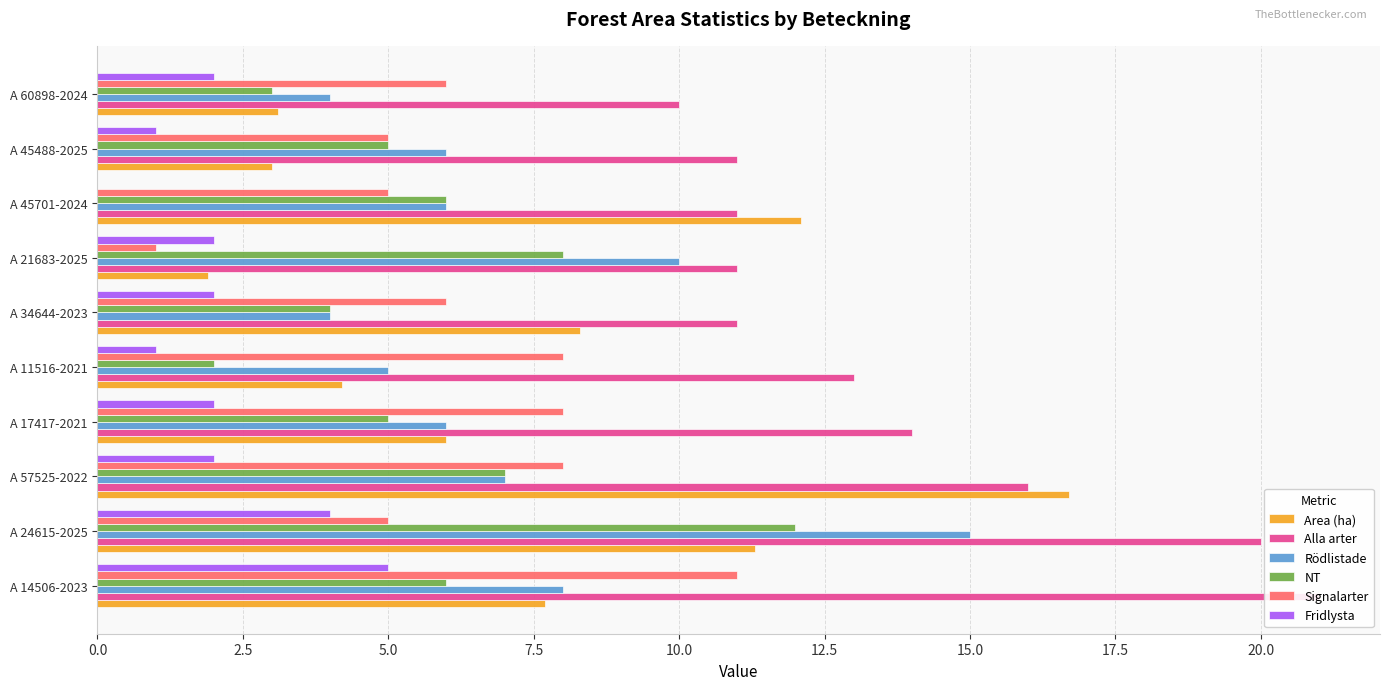

Rank the series at A 60898-2024 from lowest to highest value.

Fridlysta, NT, Area (ha), Rödlistade, Signalarter, Alla arter